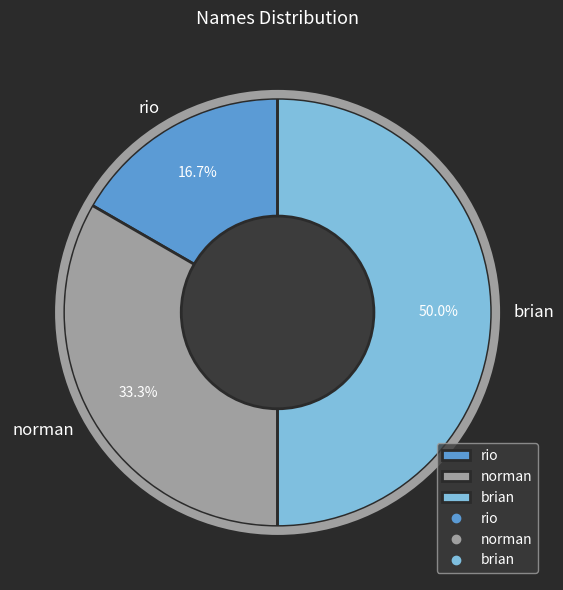

How many segments does this pie chart have?

3